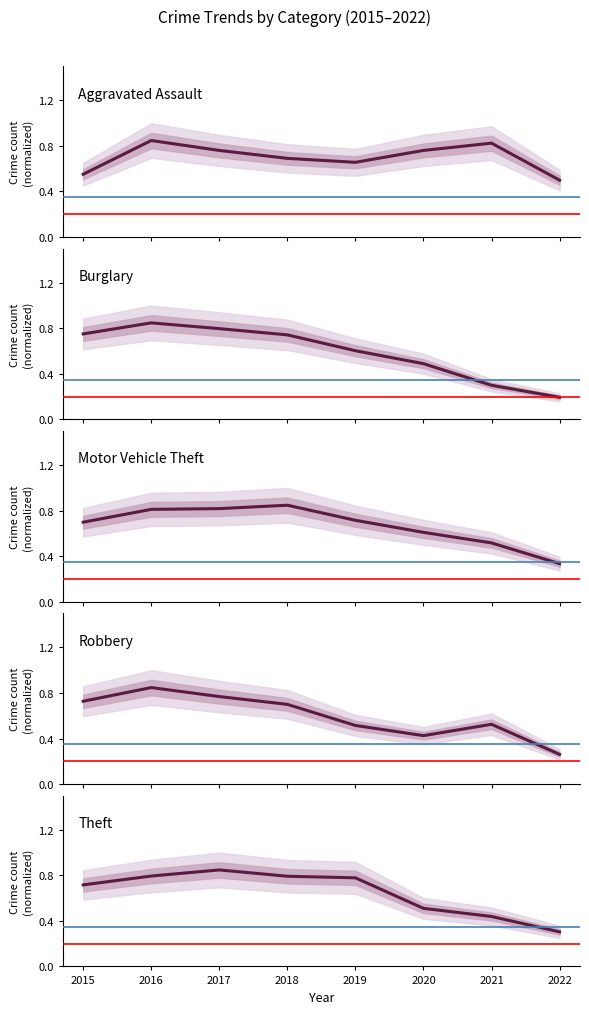

Which series changed the most between 2016 and 2022?

Burglary